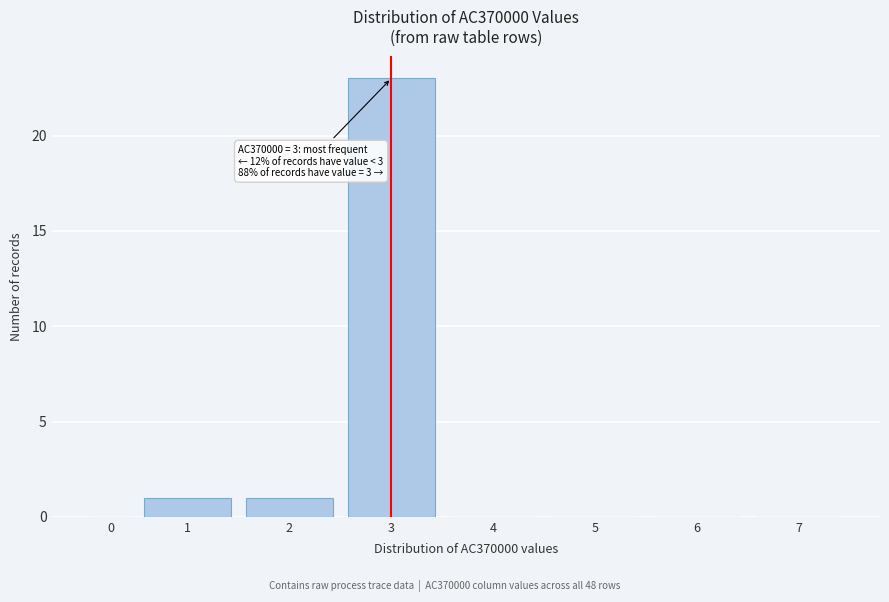

Reading left to right, extract all data points from this chart.

0=0	1=1	2=1	3=23	4=0	5=0	6=0	7=0